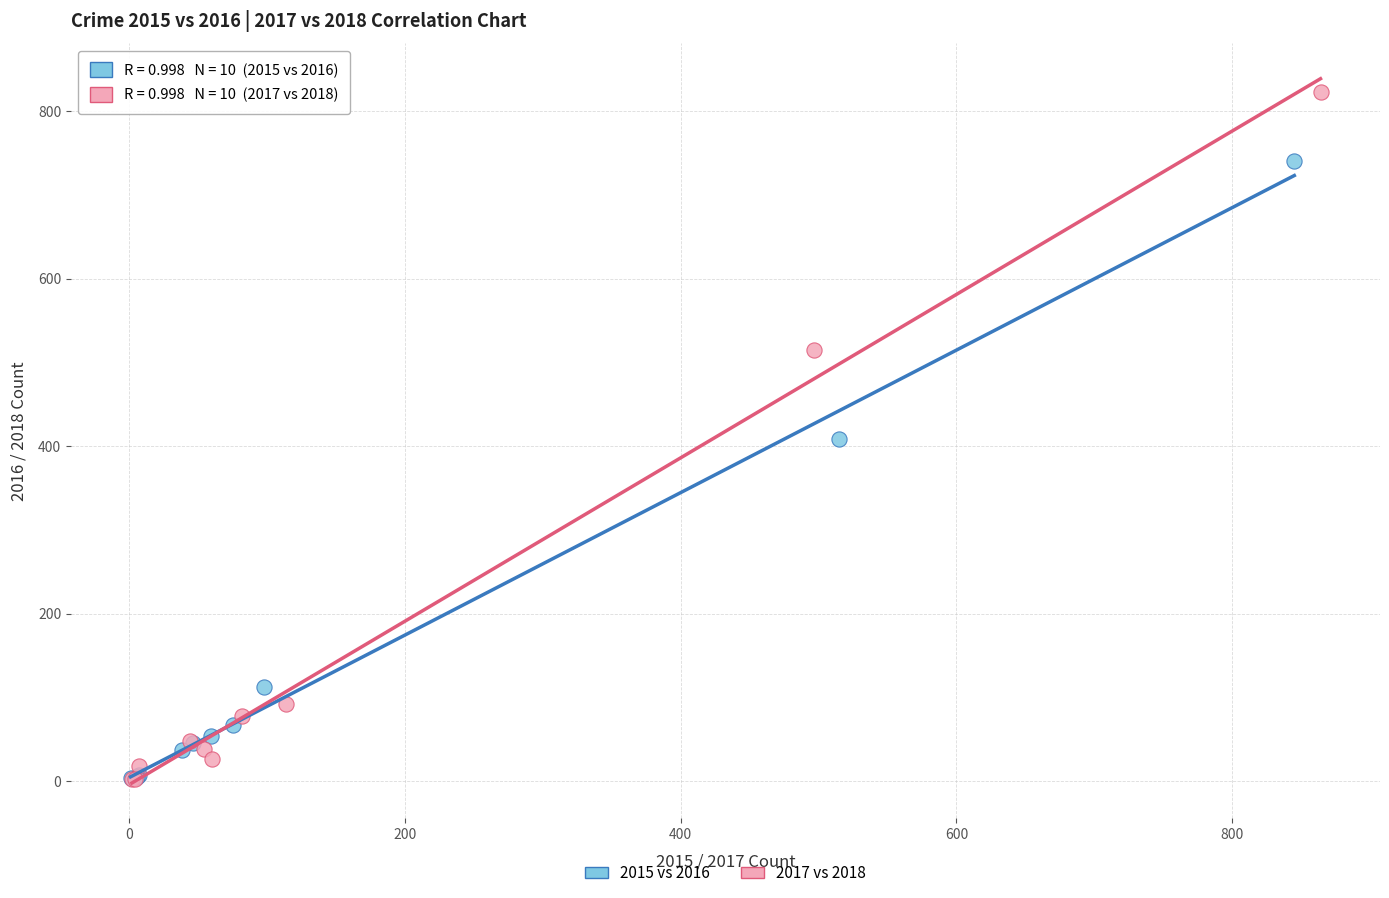

Which series reaches the maximum Y coordinate?

2017 vs 2018